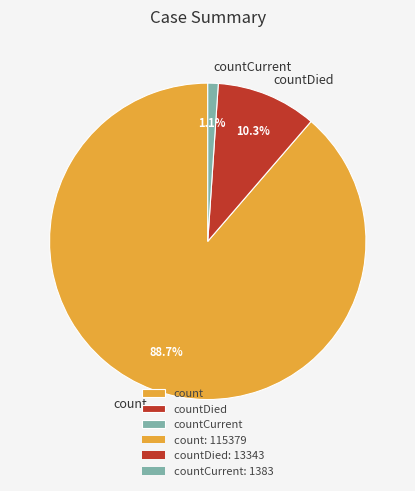

How many segments does this pie chart have?

3